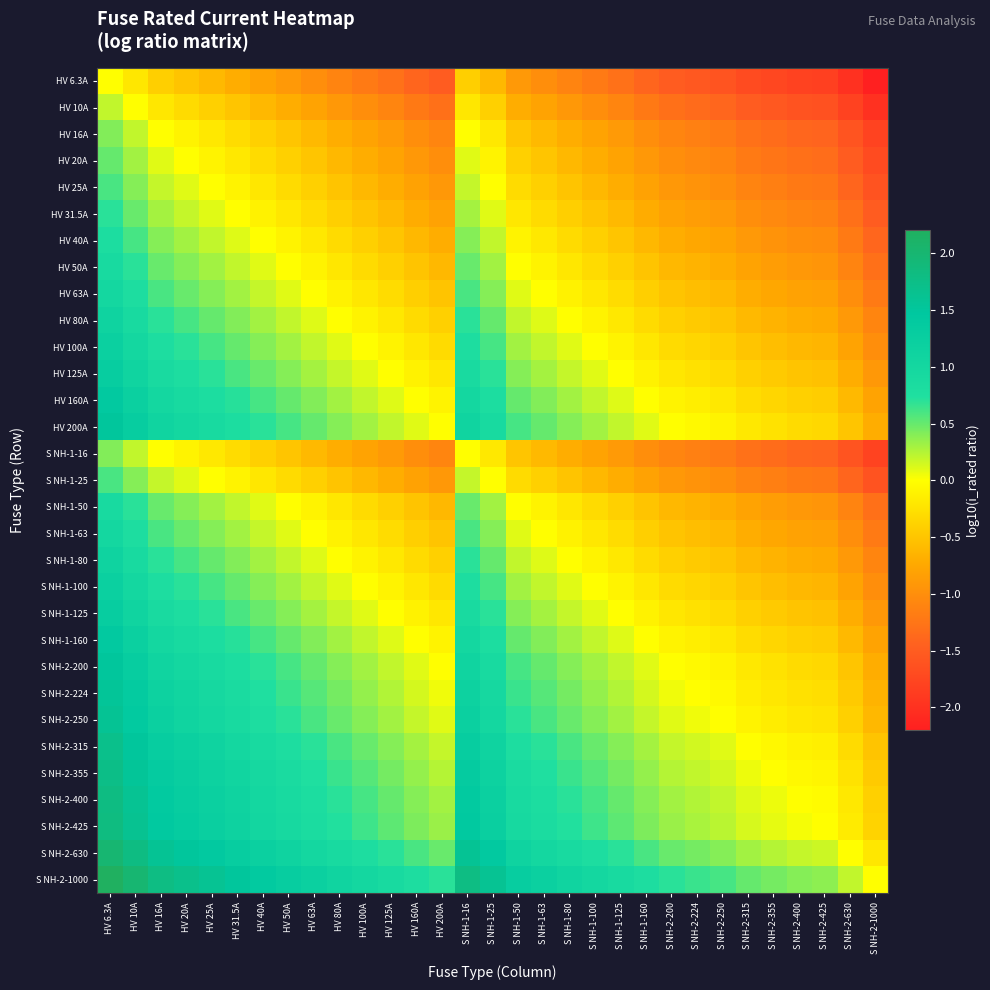

Which has a higher value, S NH-2-425 or HV 100A?

HV 100A